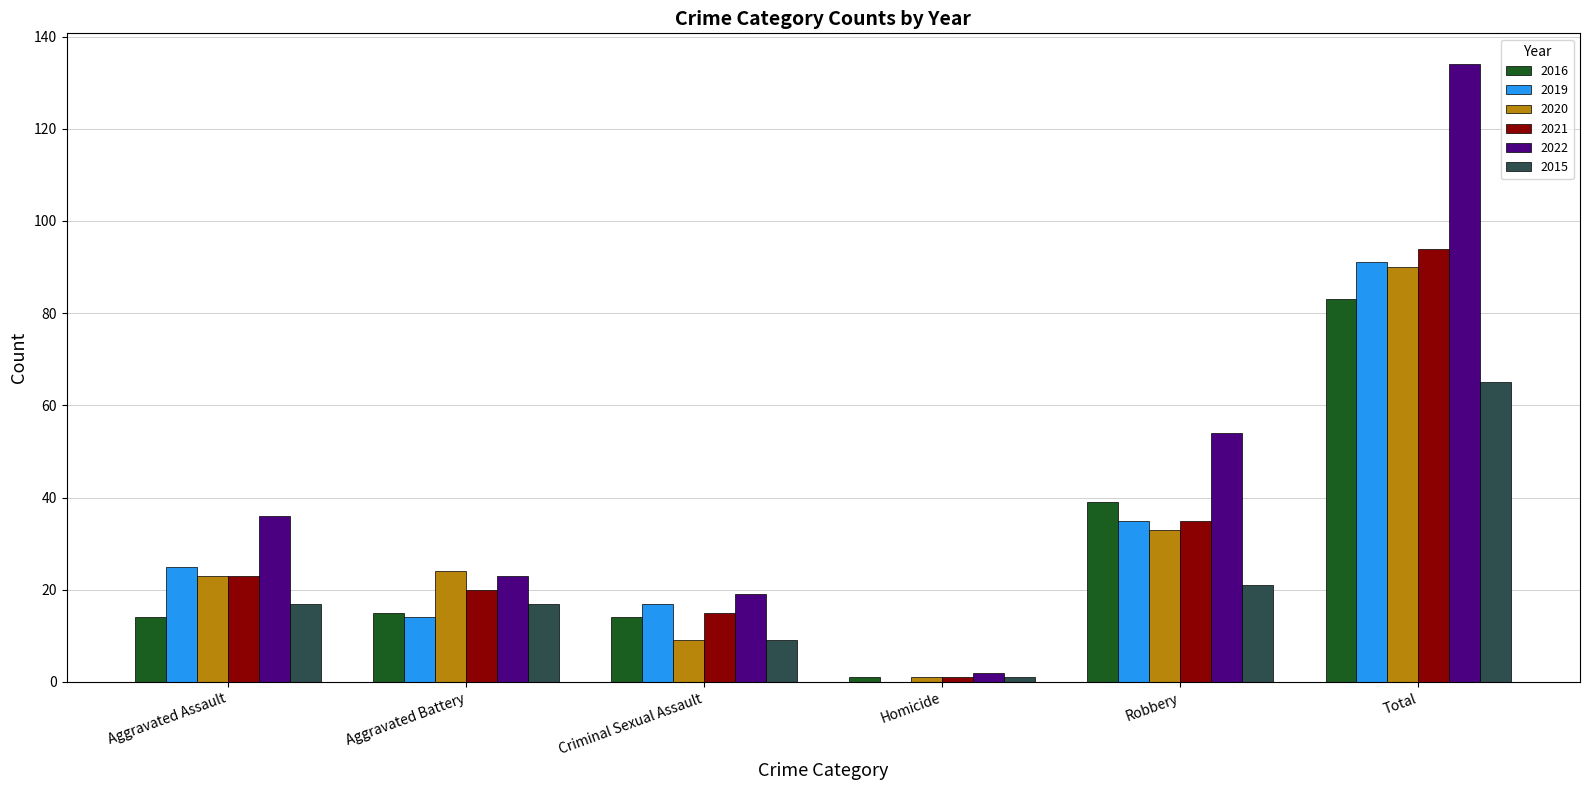

The value of 2022 at Total is 134. True or false?

True